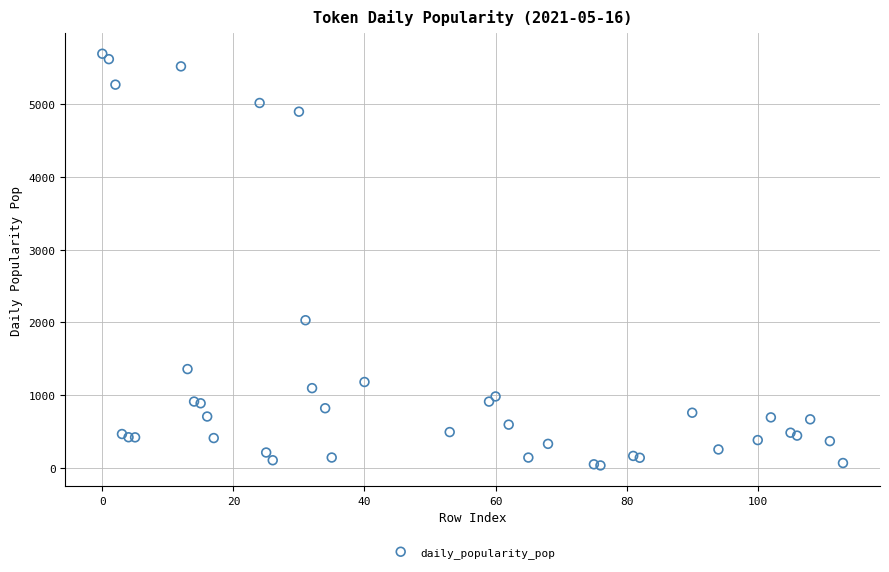

What Y value in the scatter plot is closest to 2863?

2029.6